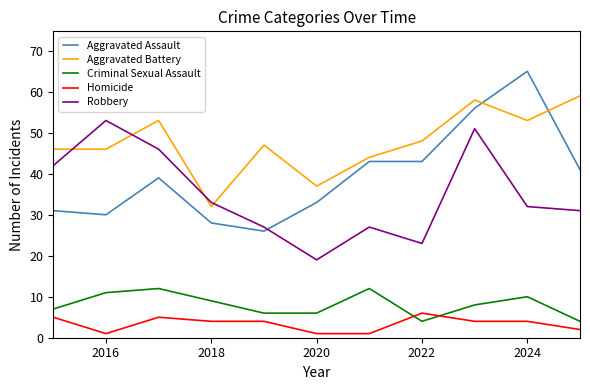

List the series in order of their peak value, lowest first.

Homicide, Criminal Sexual Assault, Robbery, Aggravated Battery, Aggravated Assault